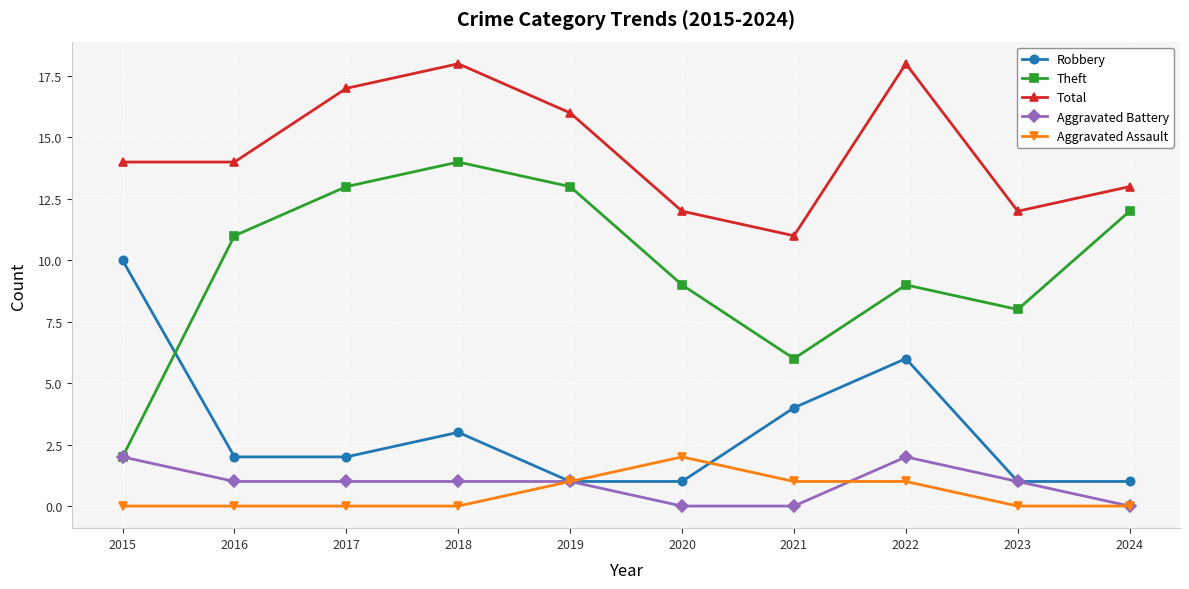

What is the total value across all series at 2019?

32